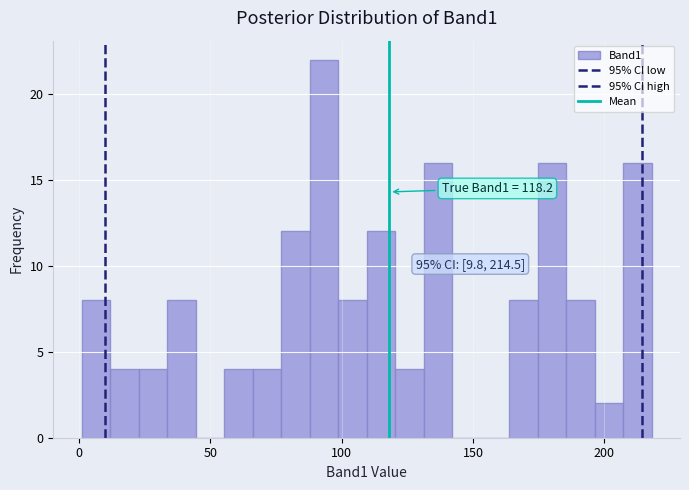

Around what value on the x-axis is the tallest bar? Give the approximate position of its centre, as read against the axis.

95